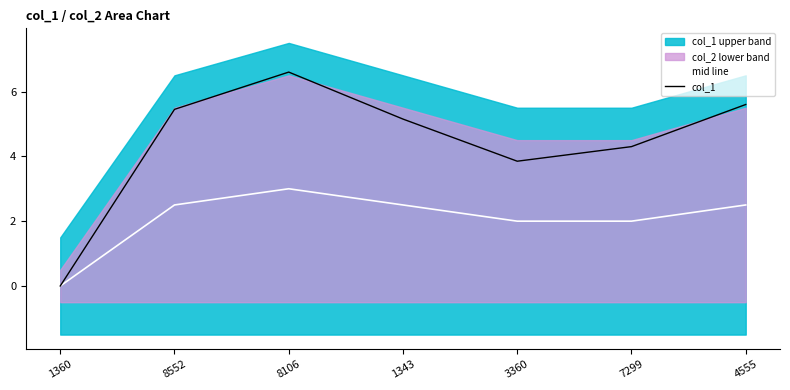

At which category does col_1 reach its first local valley?

3360